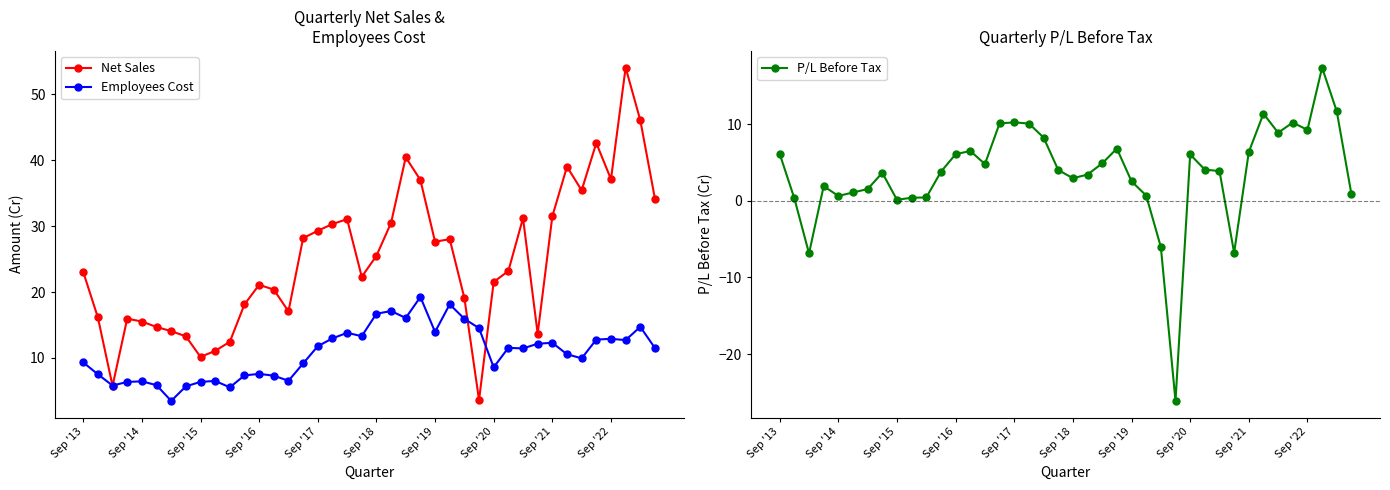

What is the value of the P/L Before Tax point at the 5th from the left?

0.6